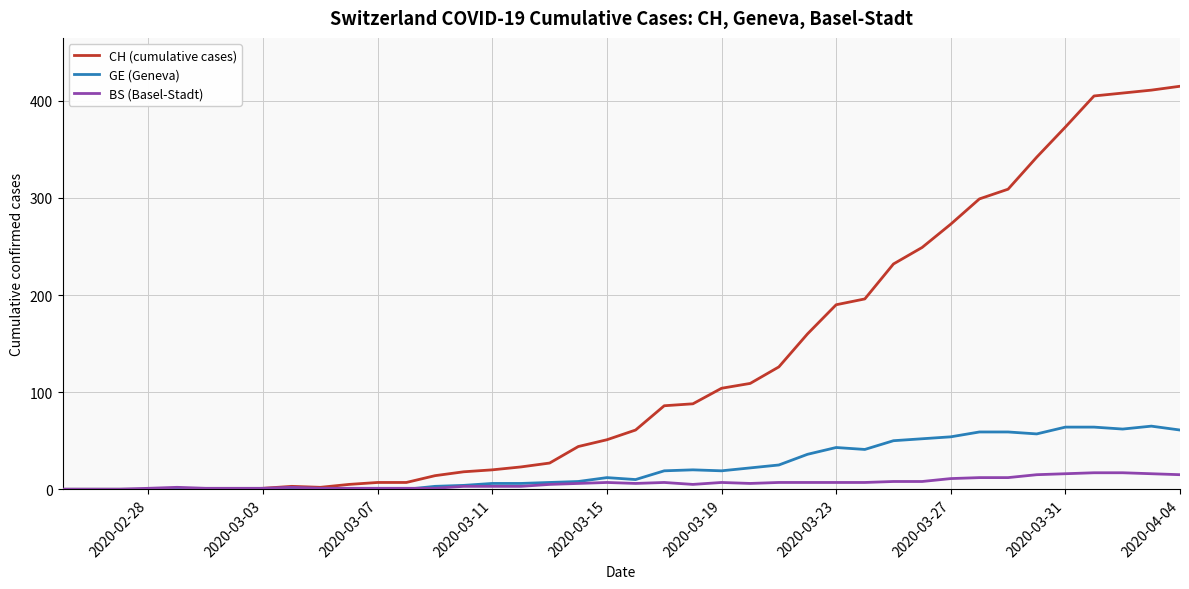

How many distinct data groups are displayed?

3